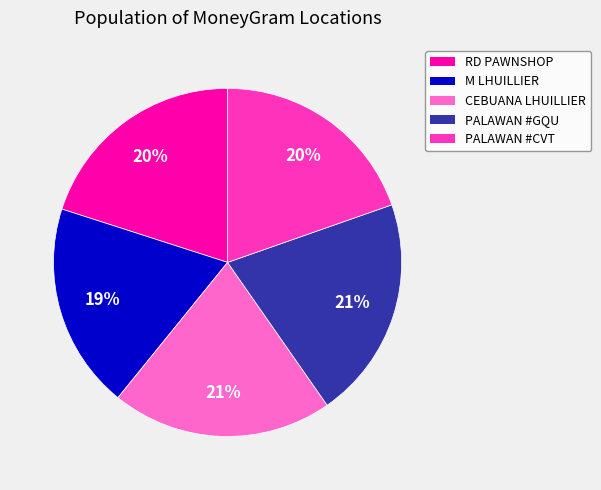

How many slices are in this pie chart?

5